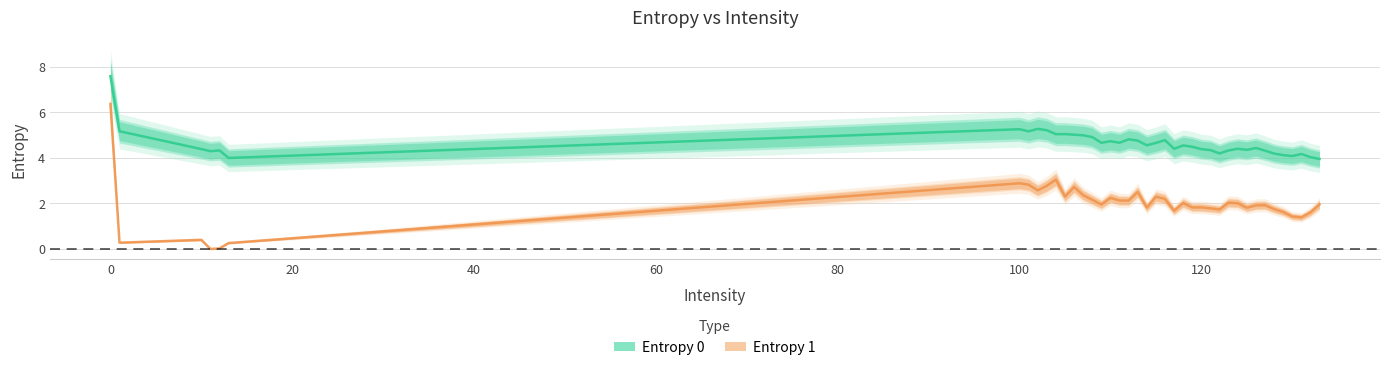

What is the value of the Entropy 1 point at the 33rd from the left?

1.9